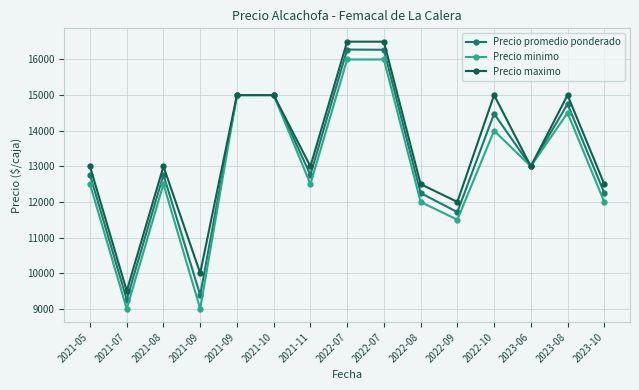

Is this an area chart (filled region under the line)?

No